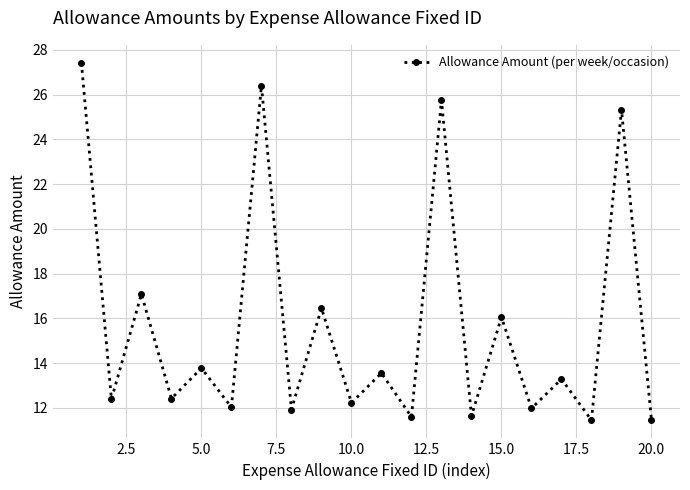

What is the difference between the maximum and second lowest values?

16.0